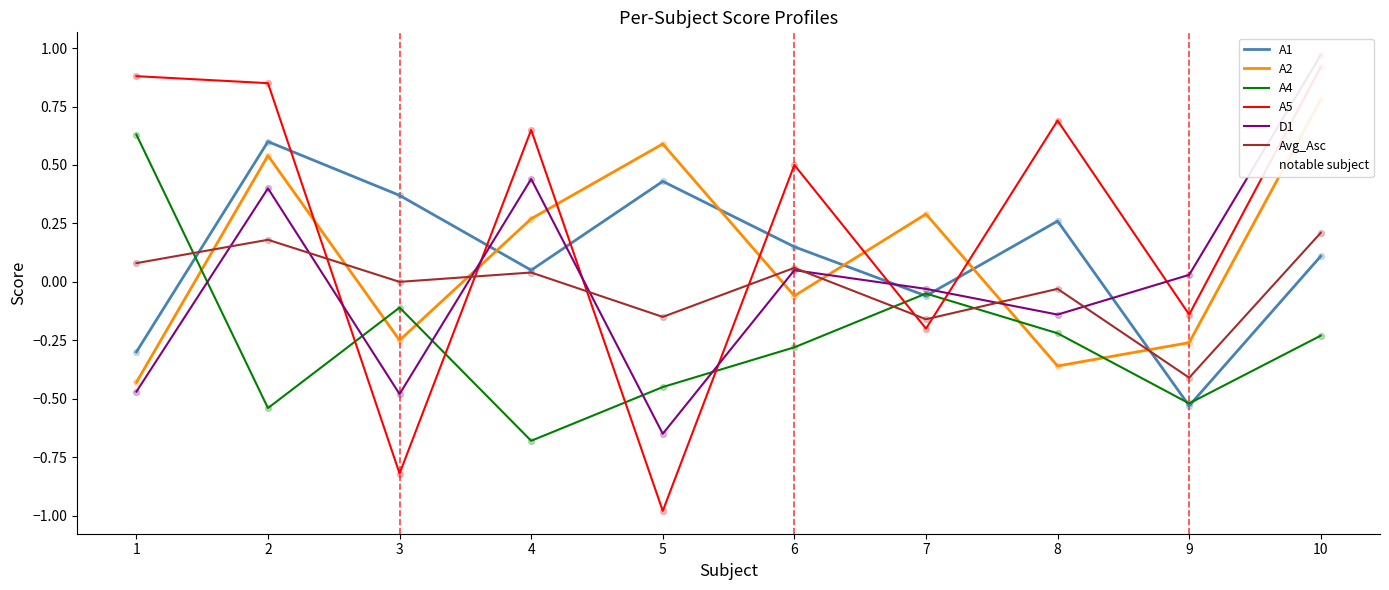

At how many categories does at least one series exceed 0?

10